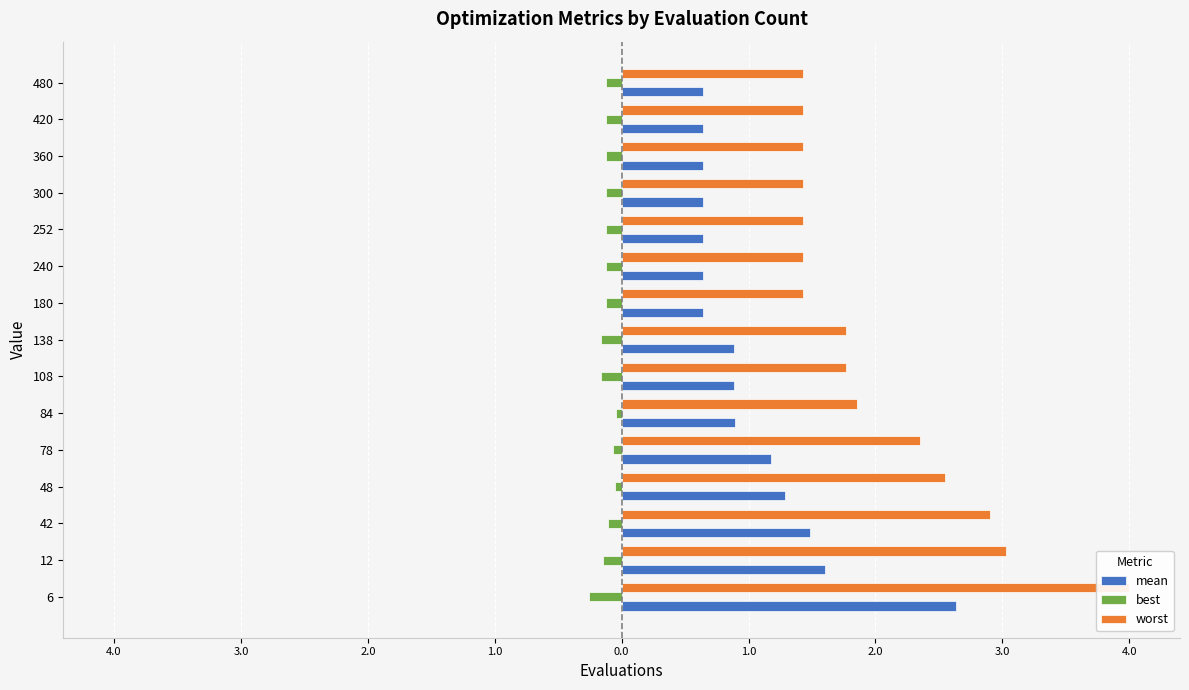

Are the bars grouped side by side (vs. stacked)?

Yes